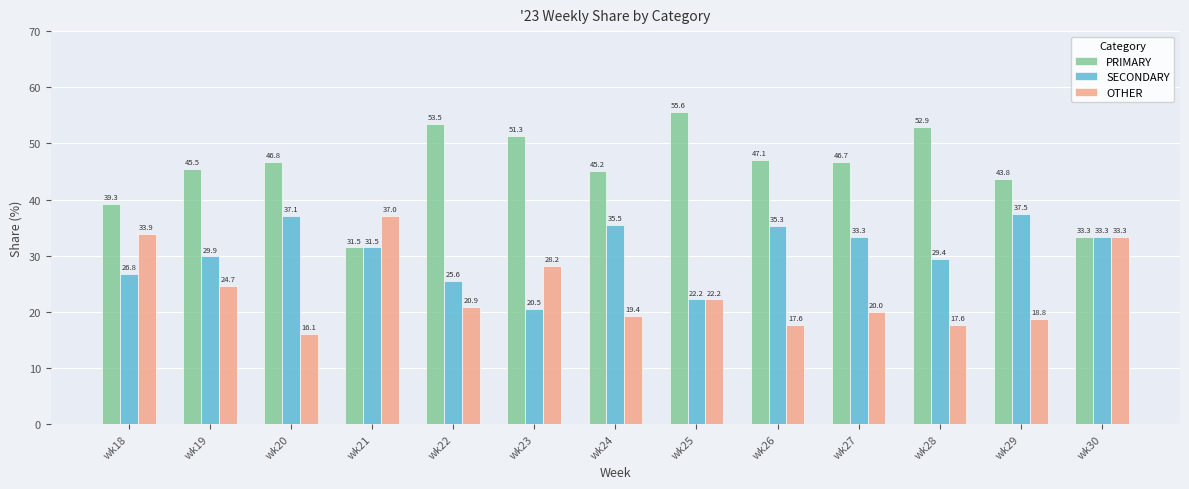

How many values in the SECONDARY series exceed 31?

7